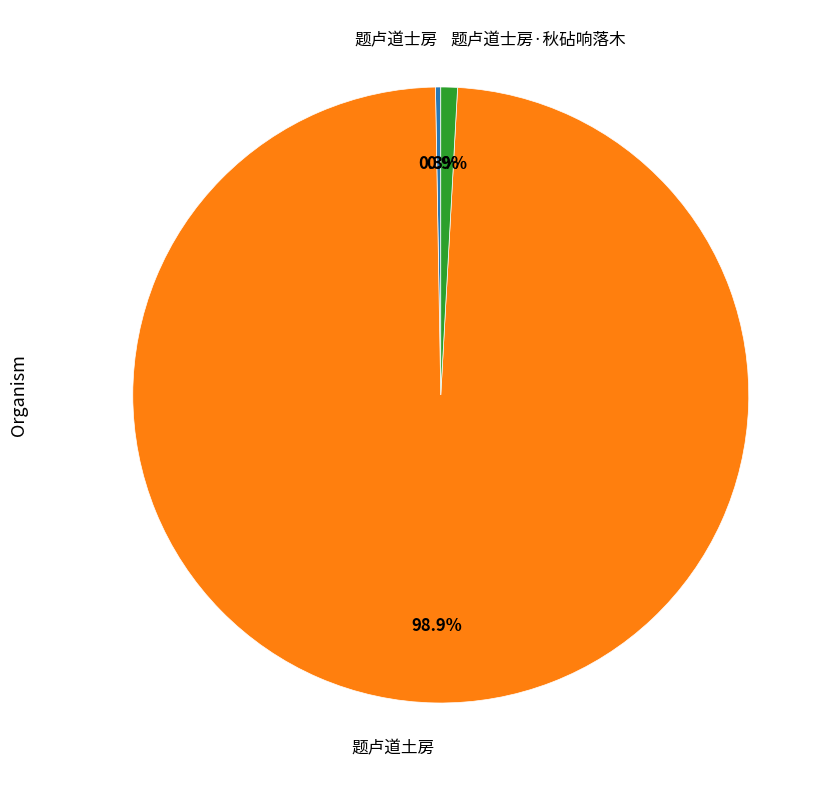

Is there any slice that represents more than half of the pie?

Yes